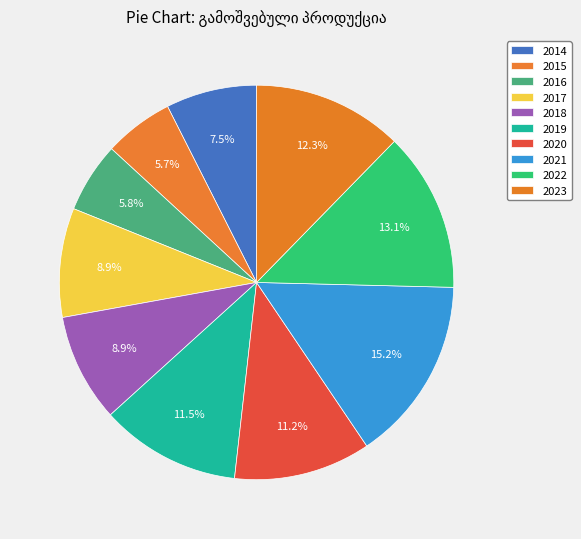

Combined, what portion of the pie is 2015 and 2020?

16.9%